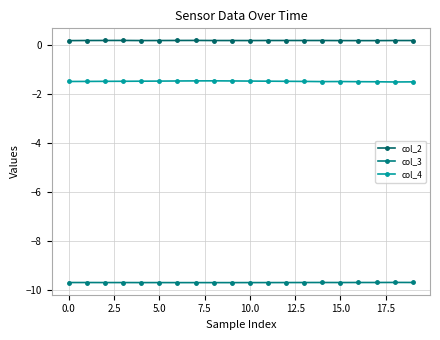

Is this an area chart (filled region under the line)?

No